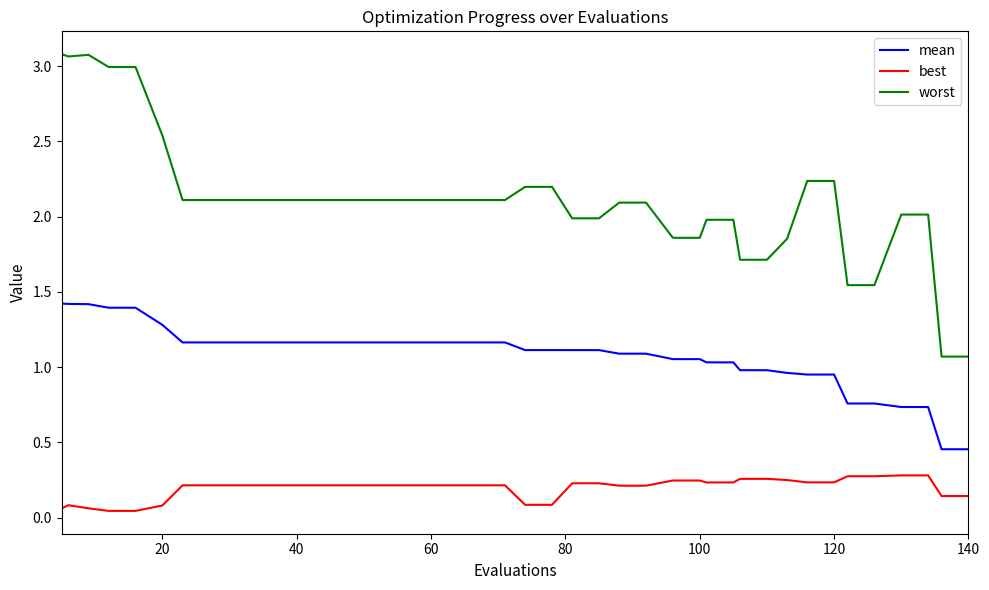

How many distinct data groups are displayed?

3